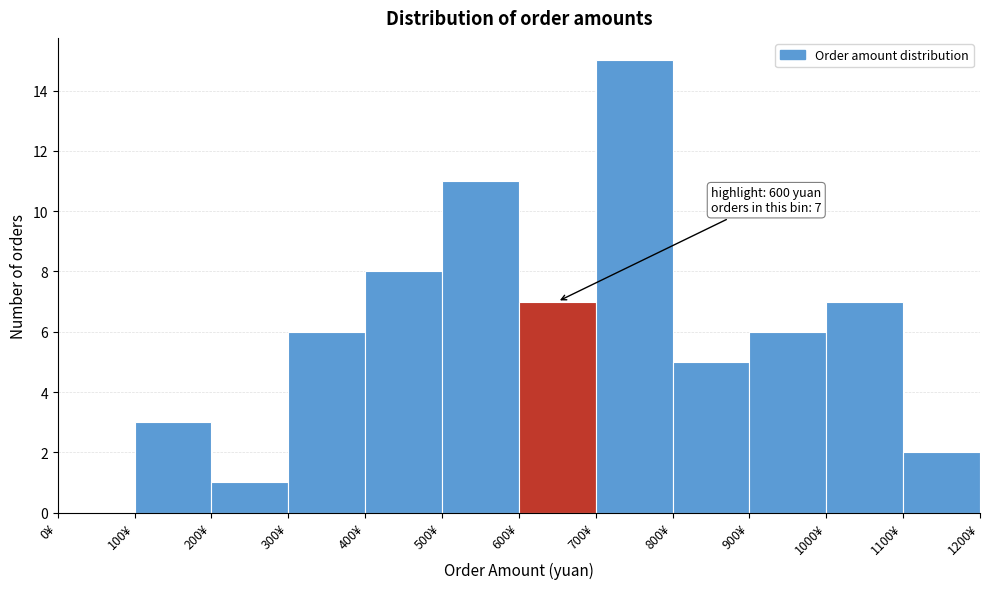

Over which range of the x-axis is the bar tallest?

700 to 800